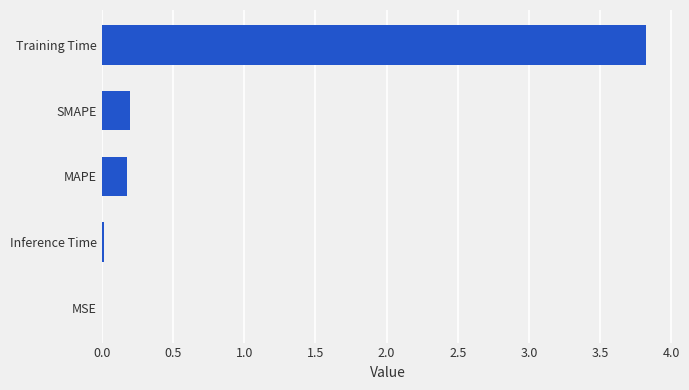

At which category does the chart reach its peak across all series?

Training Time